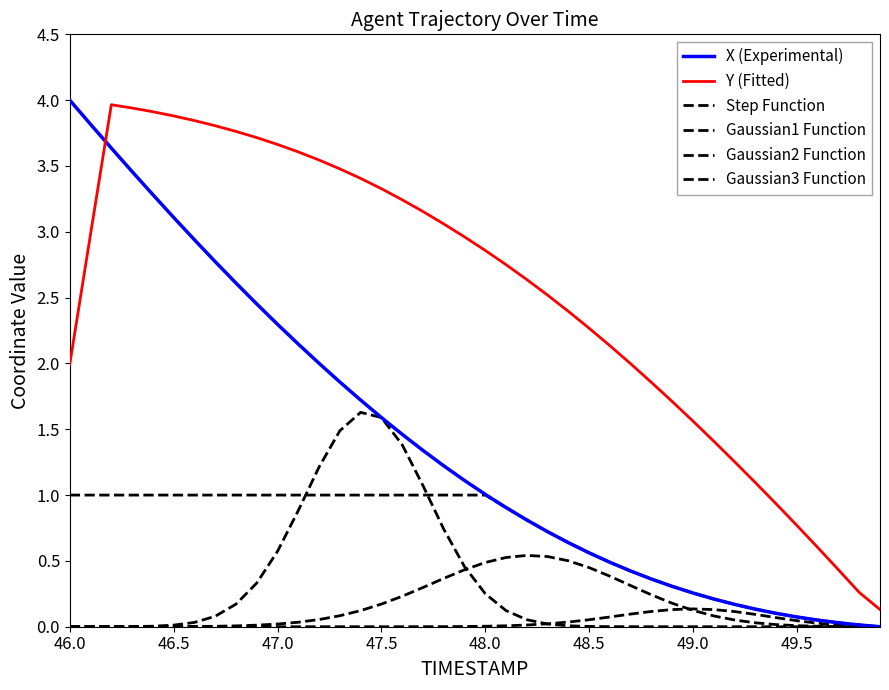

What is the value of the Gaussian1 Function point at the 11th from the left?

0.6